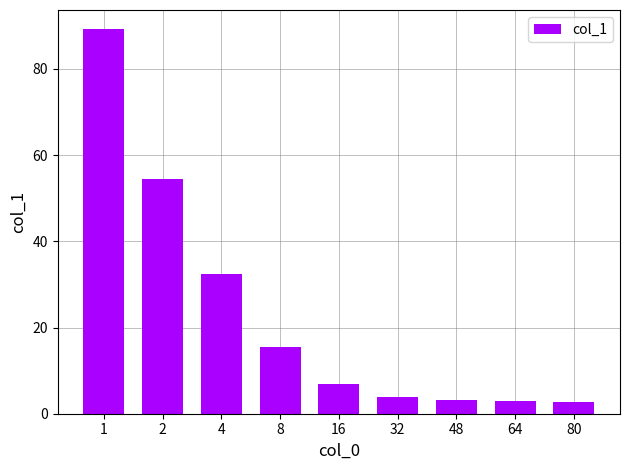

The chart shows a value of 89.2 at 1. True or false?

True